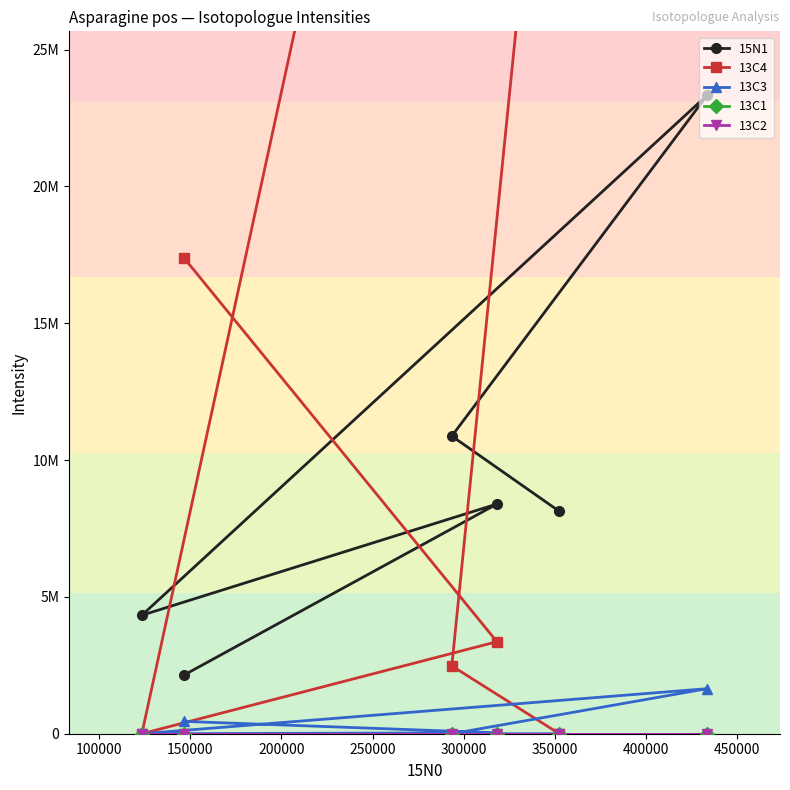

Does the chart display data point markers on the line(s)?

Yes